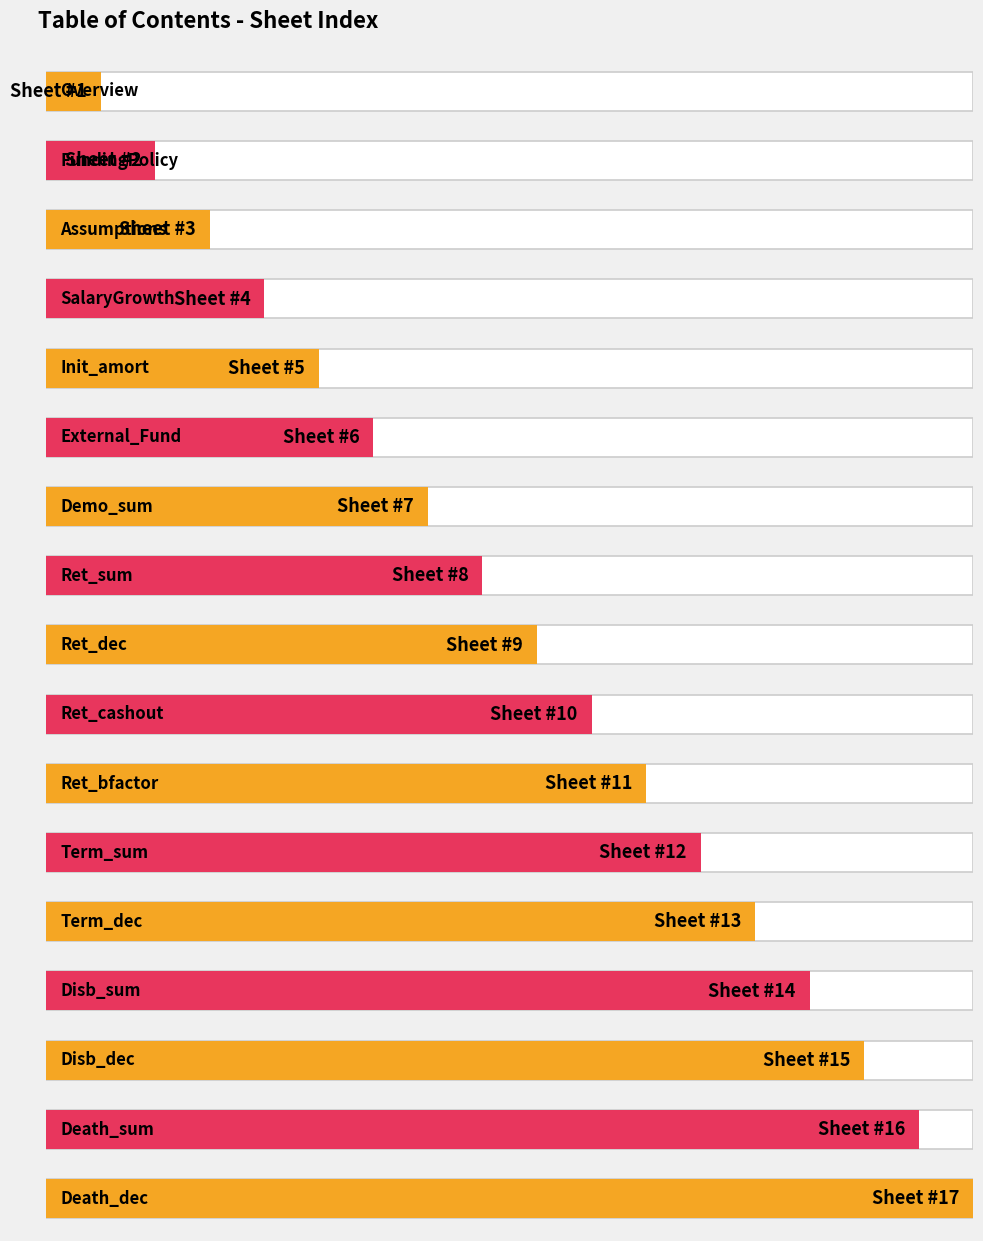

Reading left to right, transcribe all the data shown in this chart.

1	2	3	4	5	6	7	8	9	10	11	12	13	14	15	16	17